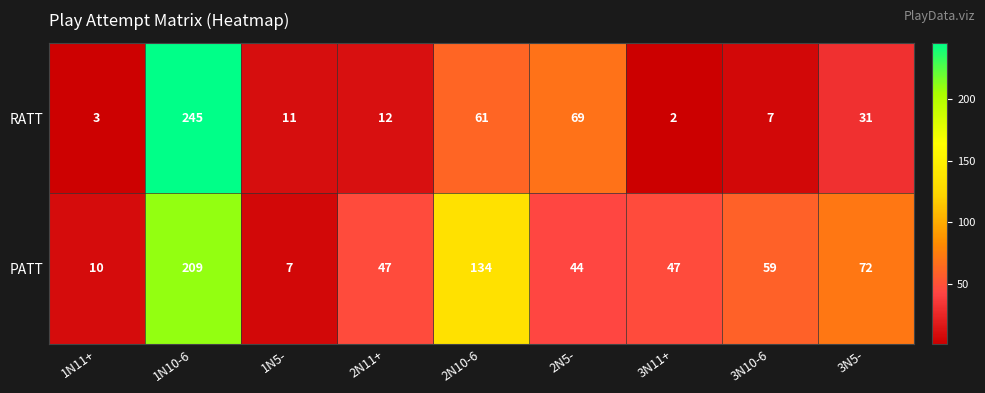

What is the spread (max minus min) of values at 2N5-?

25